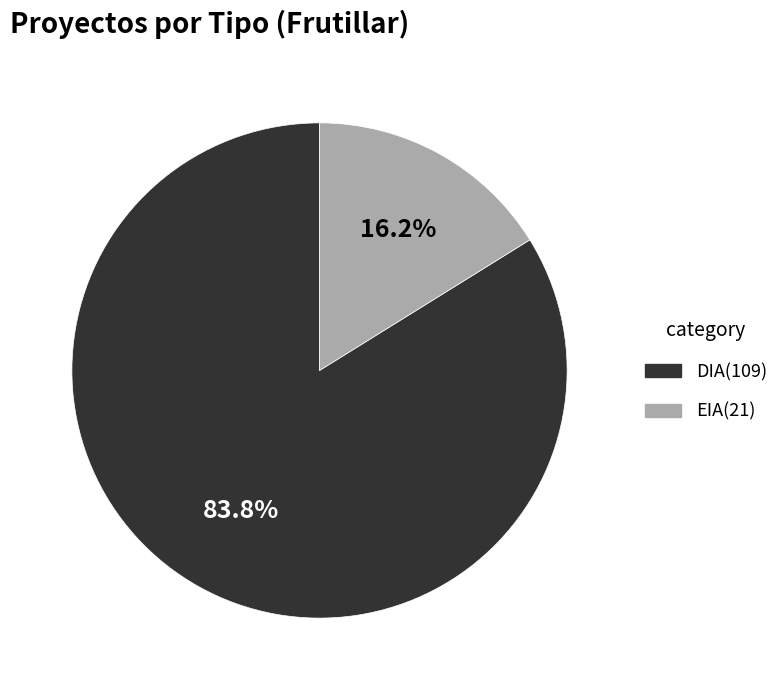

Approximately how many times larger is the value at EIA compared to DIA?

0.2